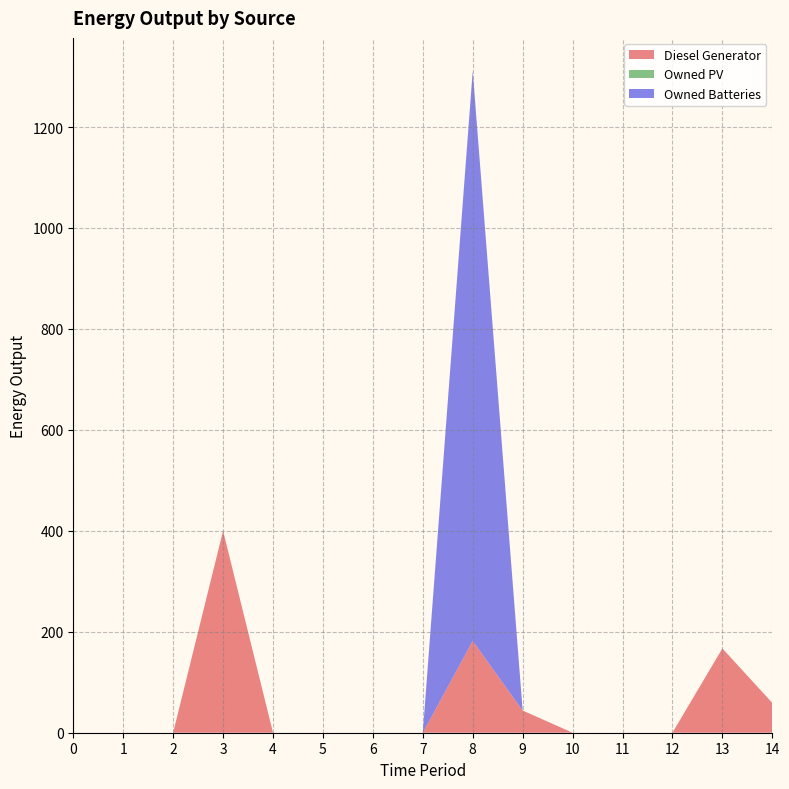

Reading left to right, what are all the values shown in this chart?

Diesel Generator: 0=0.0	1=0.0	2=0.0	3=400.0	4=0.0	5=0.0	6=0.0	7=0.0	8=182.0	9=44.0	10=0.0	11=0.0	12=0.0	13=167.0	14=59.0
Owned PV: 0=0.0	1=0.0	2=0.0	3=0.0	4=0.0	5=0.0	6=0.0	7=0.0	8=0.0	9=0.0	10=0.0	11=0.0	12=0.0	13=0.0	14=0.0
Owned Batteries: 0=0.0	1=0.0	2=0.0	3=0.0	4=0.0	5=0.0	6=0.0	7=0.0	8=1129.0	9=0.0	10=0.0	11=0.0	12=0.0	13=0.0	14=0.0